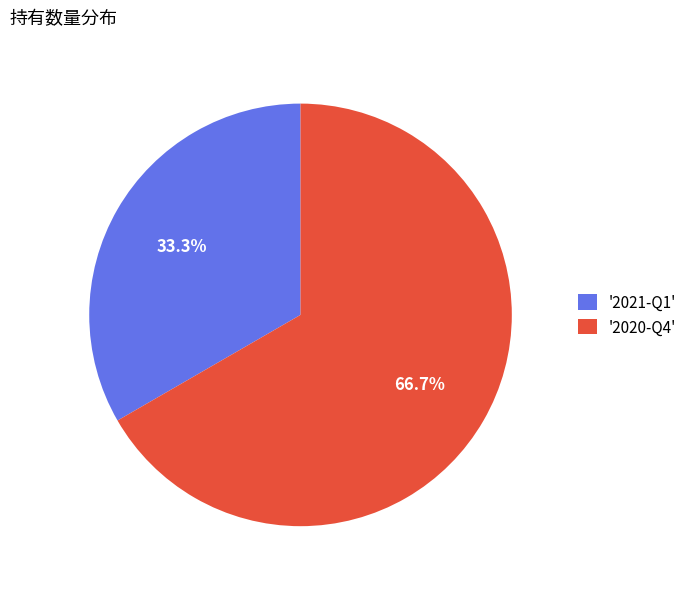

Approximately how many times larger is the value at '2021-Q1' compared to '2020-Q4'?

0.5